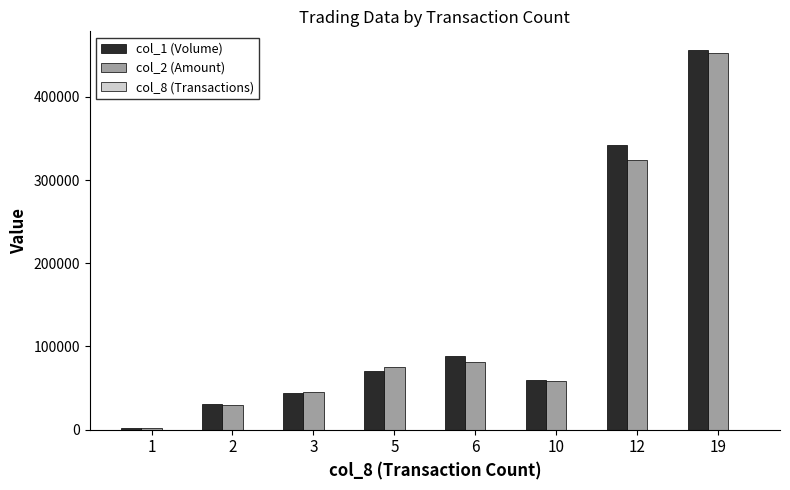

The value of col_1 (Volume) at 2 is 31000. True or false?

True